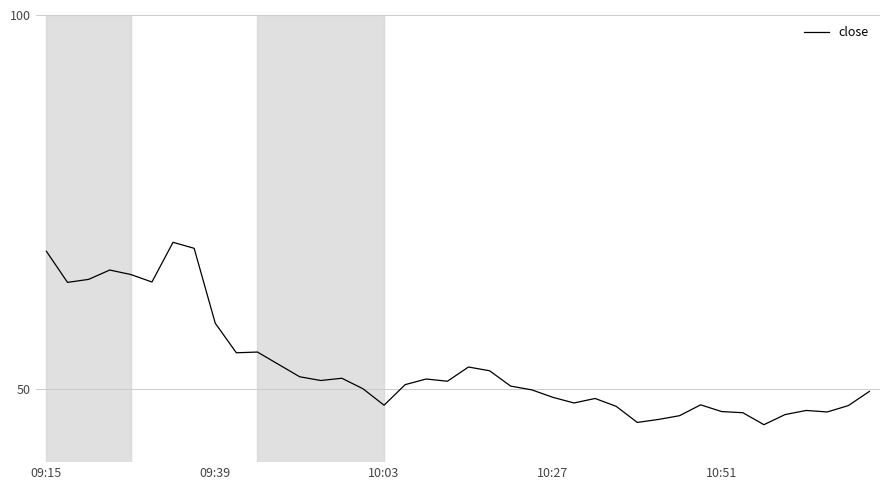

What is the maximum value shown in the chart?

69.7